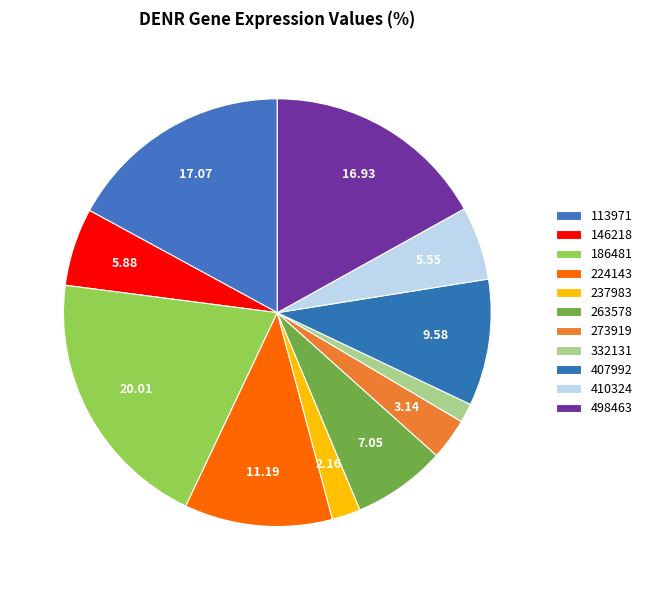

The 224143 slice represents 11% of the pie. True or false?

True